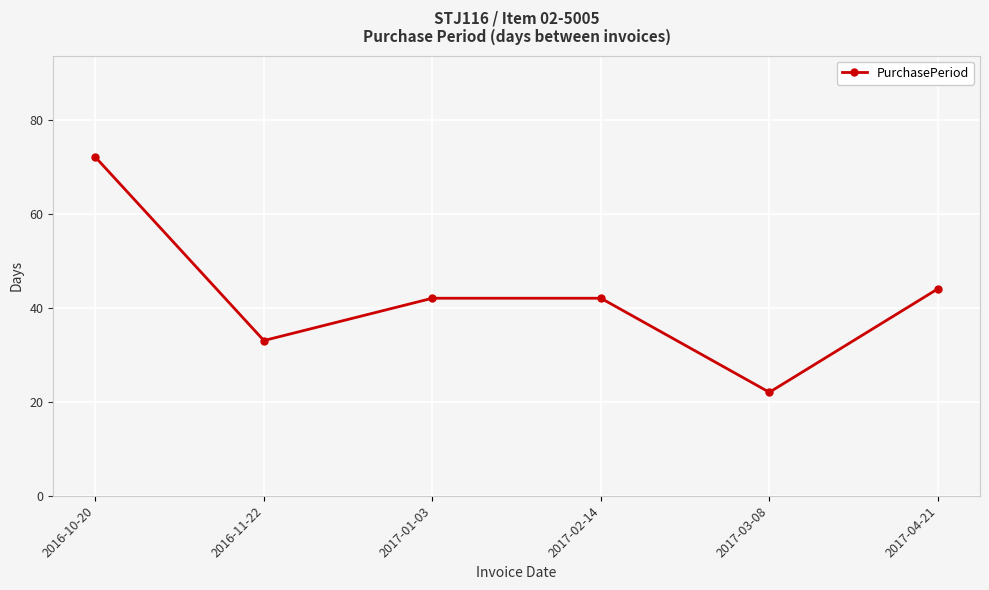

Count the number of categories in the chart.

6